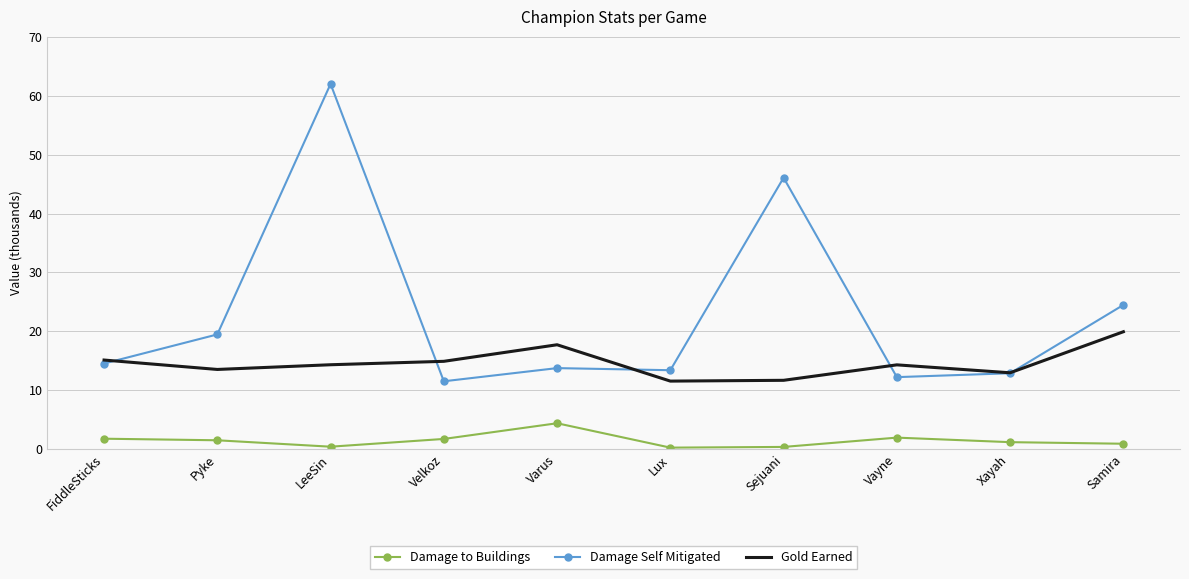

True or false: Damage to Buildings and Damage Self Mitigated intersect in this chart.

False